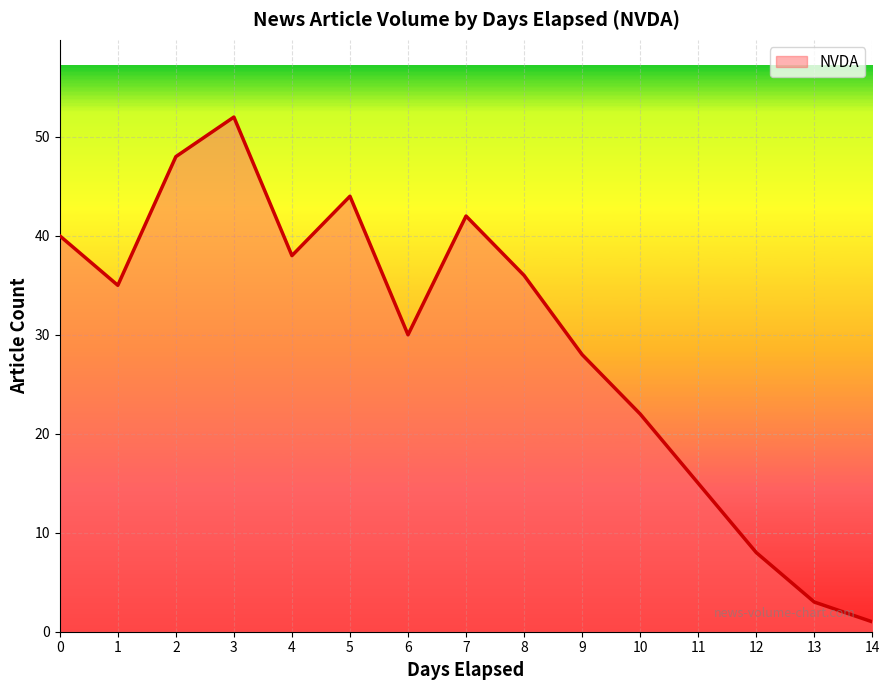

What is the difference between the maximum and minimum values?

51